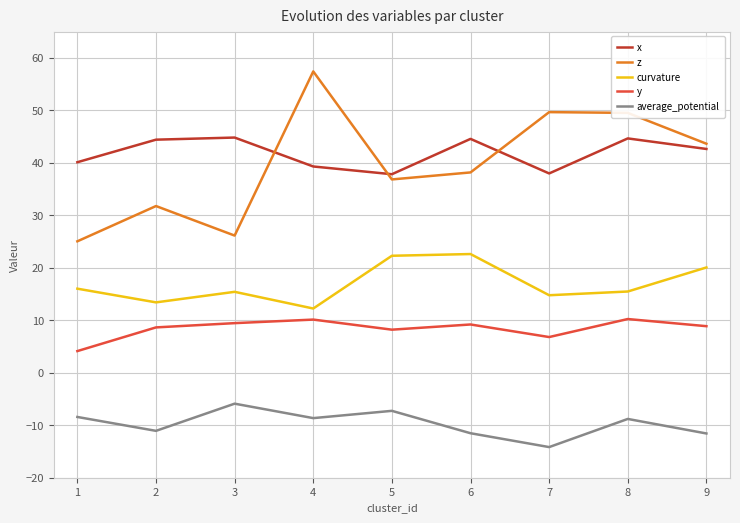

True or false: average_potential and curvature intersect in this chart.

False